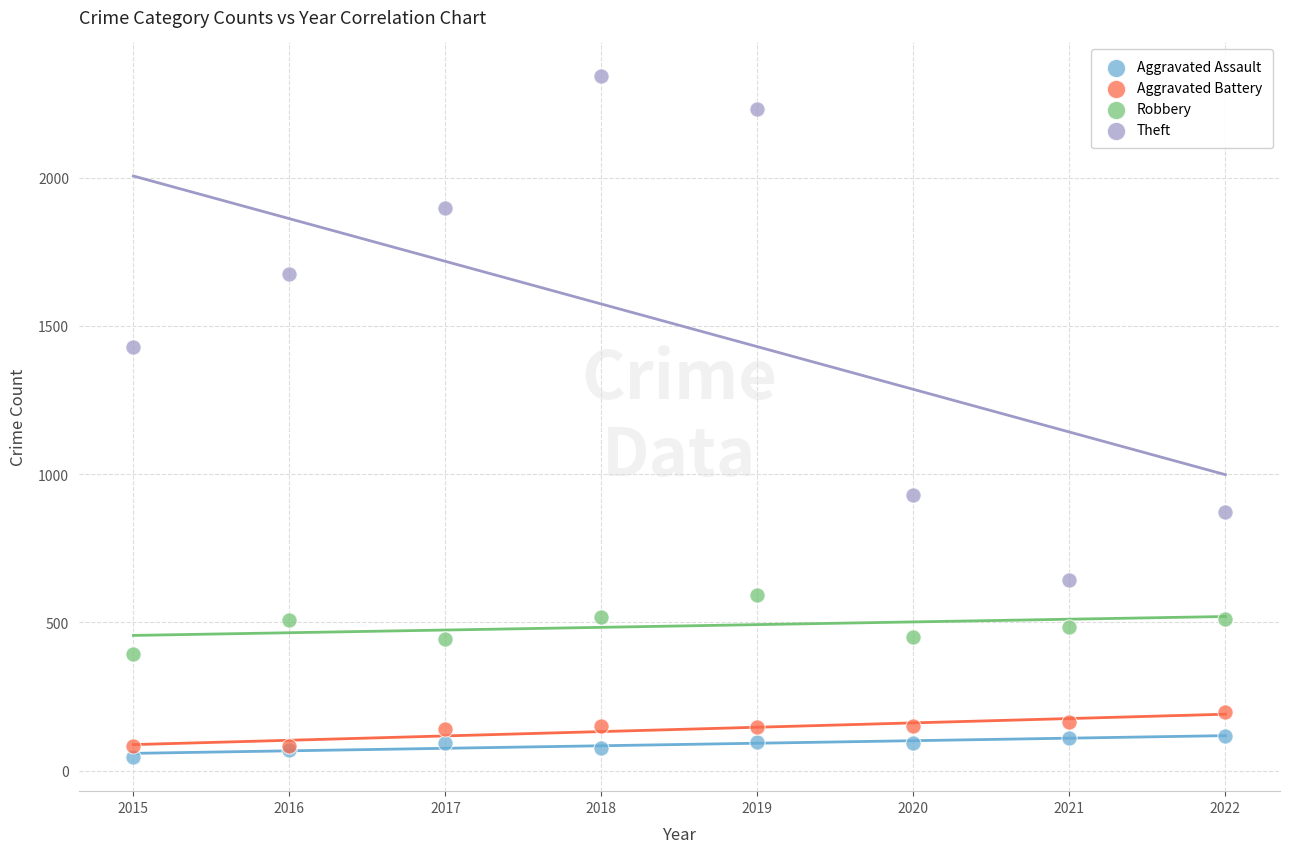

Across all series, what Y value is closest to 1193?

1429